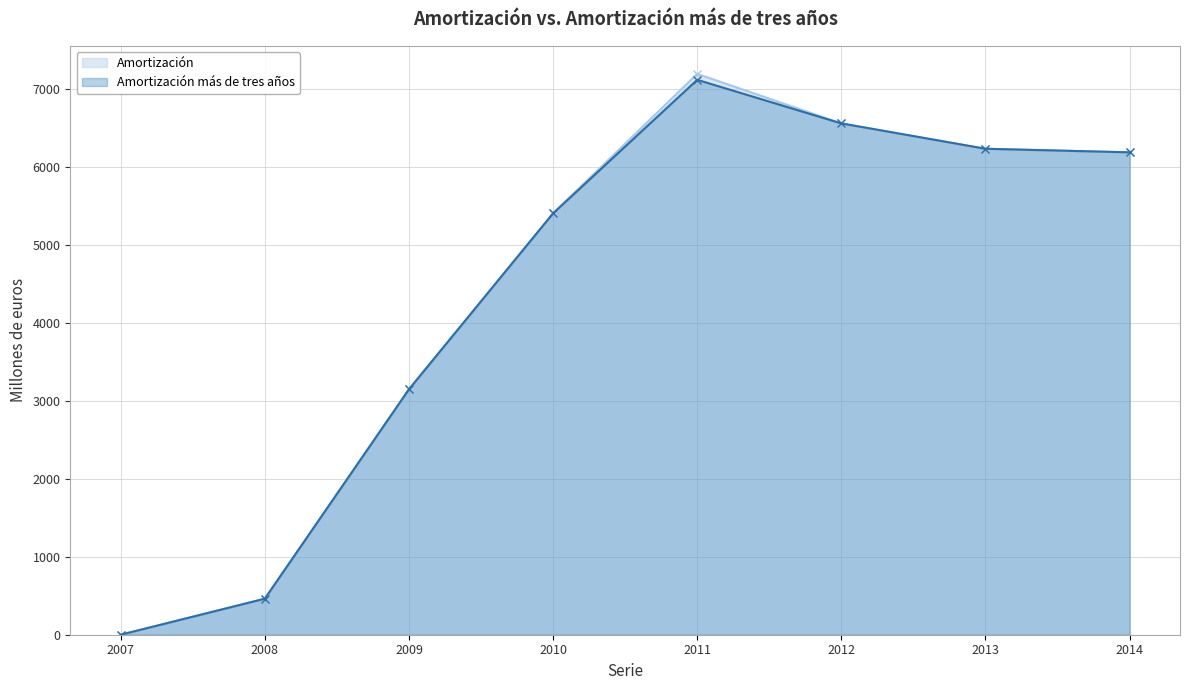

True or false: Amortización and Amortización más de tres años cross at least once.

False